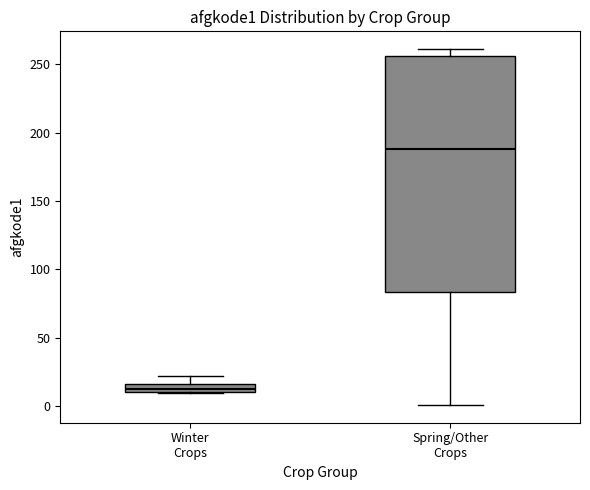

Where is the upper edge of the box for Spring/Other Crops on the y-axis? The values are not printed on the chart, so give them approximately, as read against the axis.

255